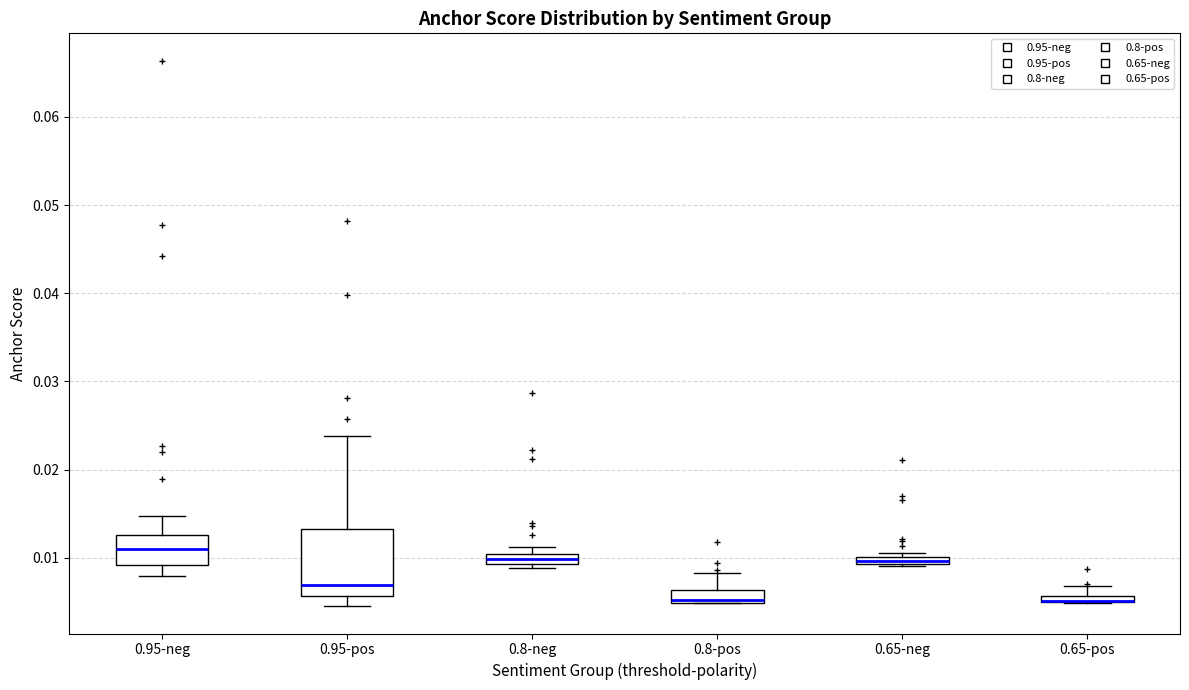

Comparing the boxes themselves (not the whiskers), which one is the tallest?

0.95-pos